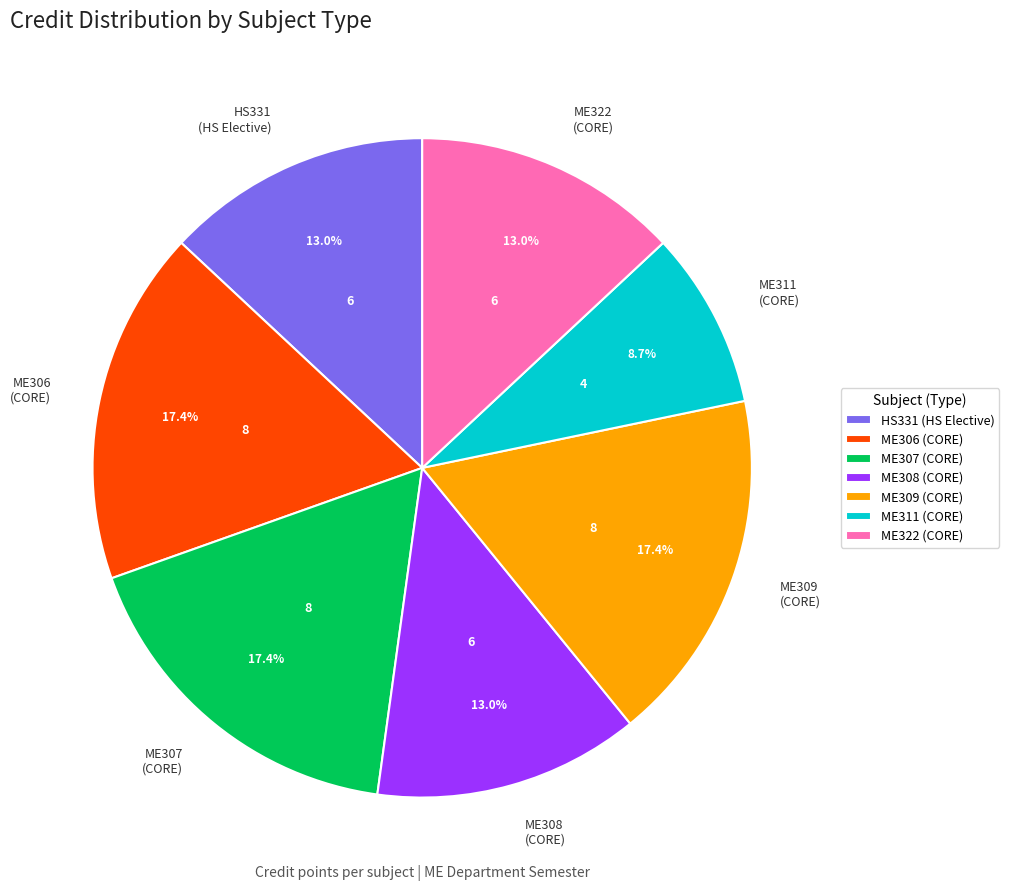

Is there a majority slice in this chart?

No